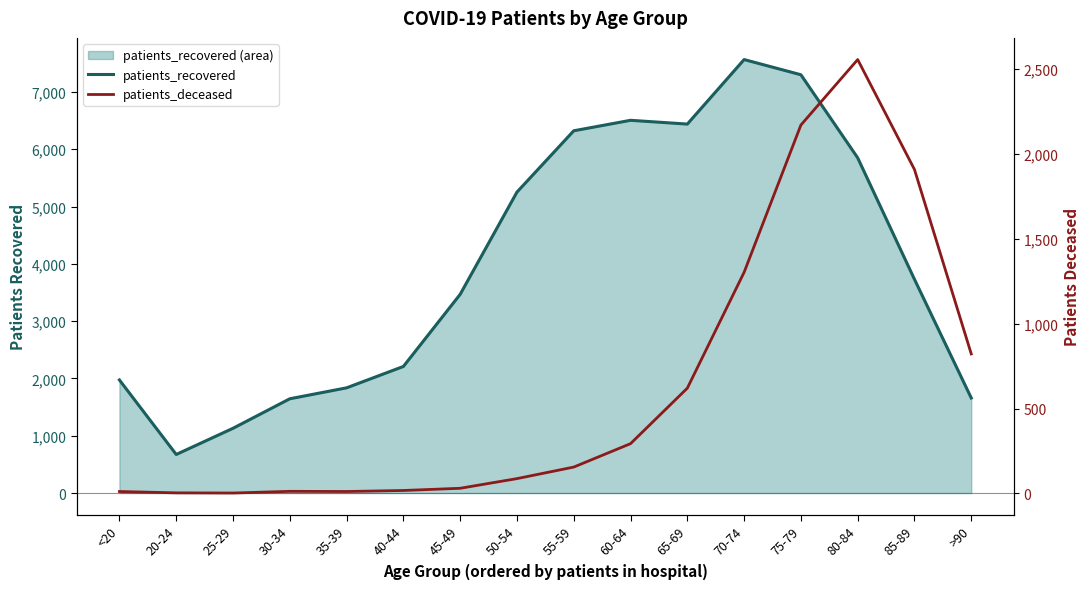

Does the chart display data point markers on the line(s)?

No